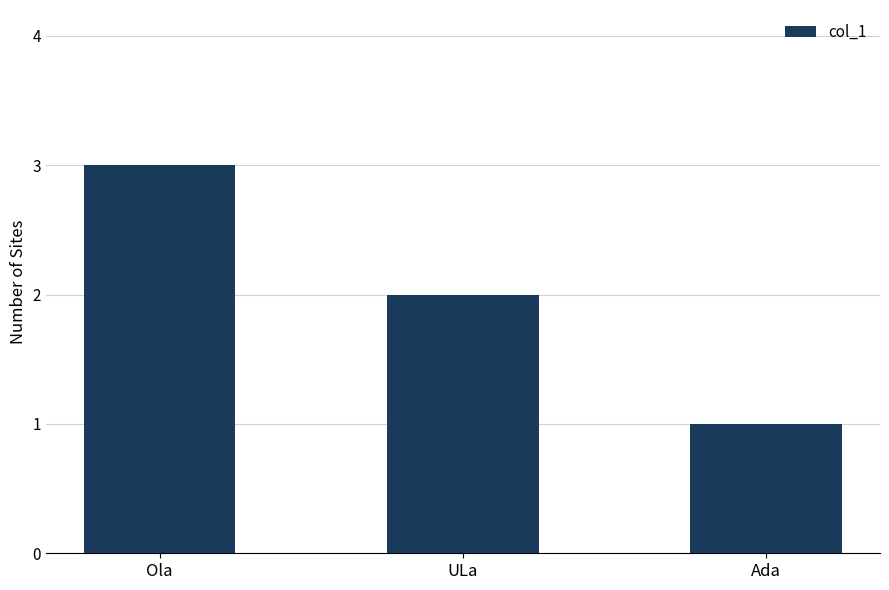

What is the ratio of the value at Ola to the value at ULa?

1.5